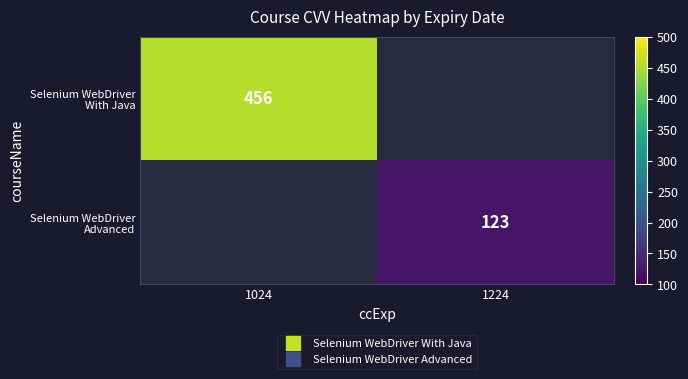

Which series has the largest range (max minus min)?

Selenium WebDriver With Java